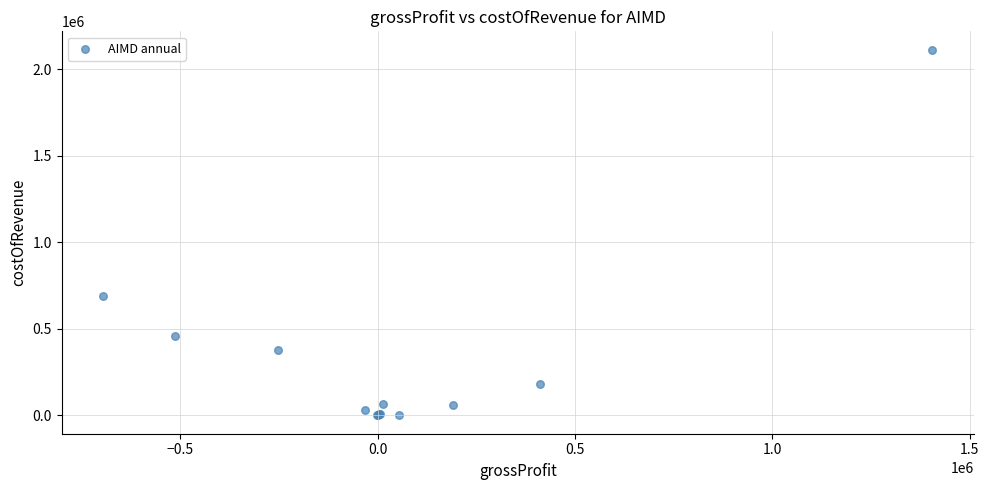

What Y value in the scatter plot is closest to 1057248?

693067